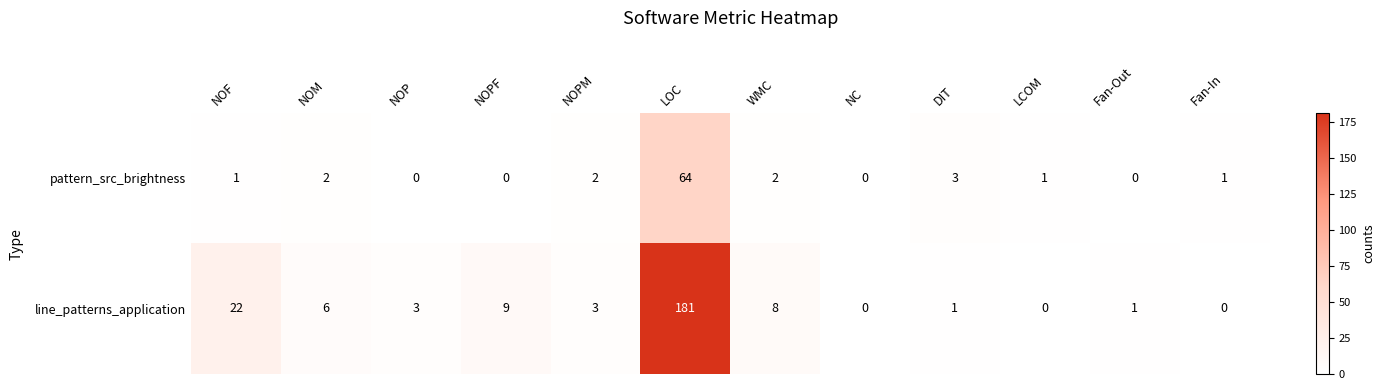

Rank the series by their average value, from highest to lowest.

line_patterns_application, pattern_src_brightness